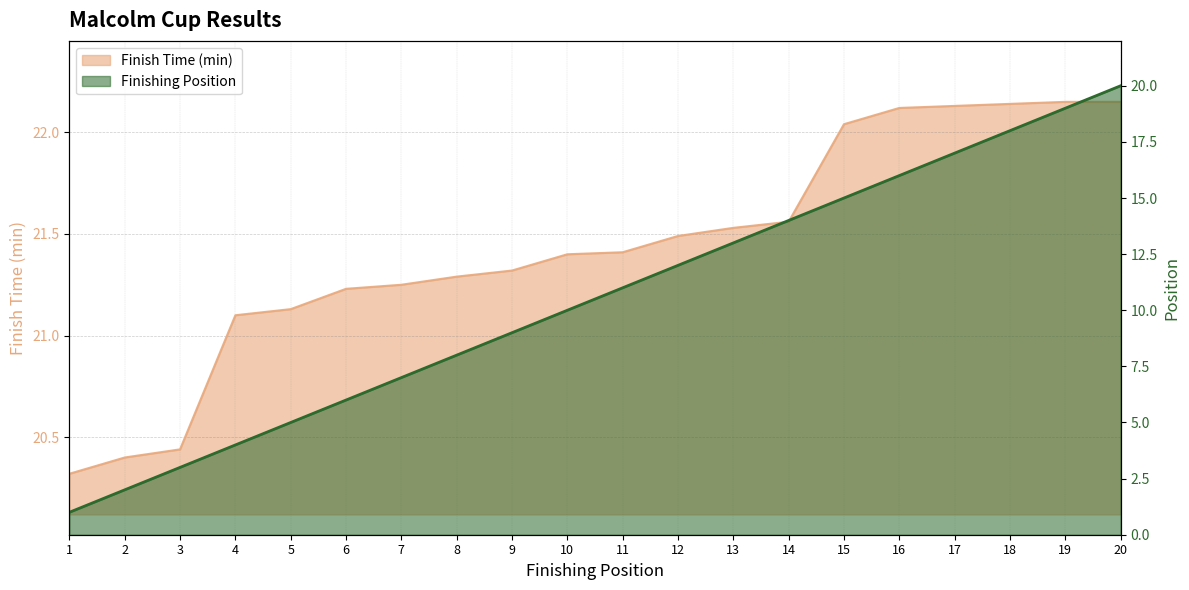

Which series changed the most between 3 and 9?

Position